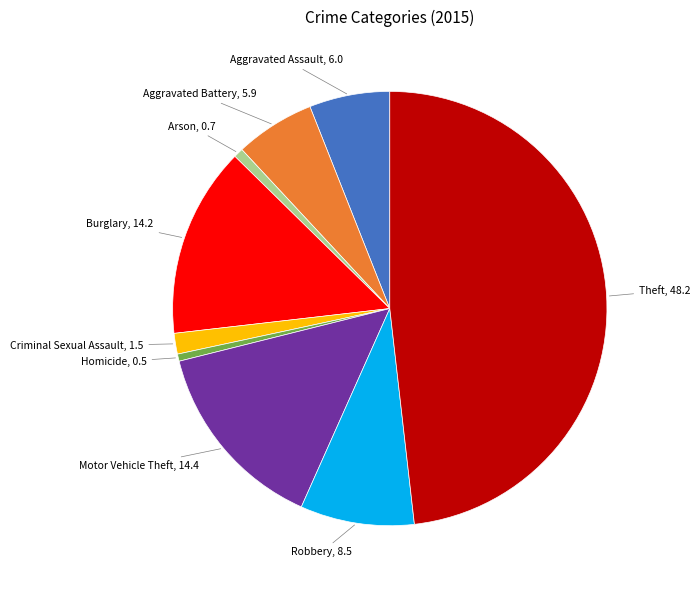

Is there any slice that represents more than half of the pie?

No